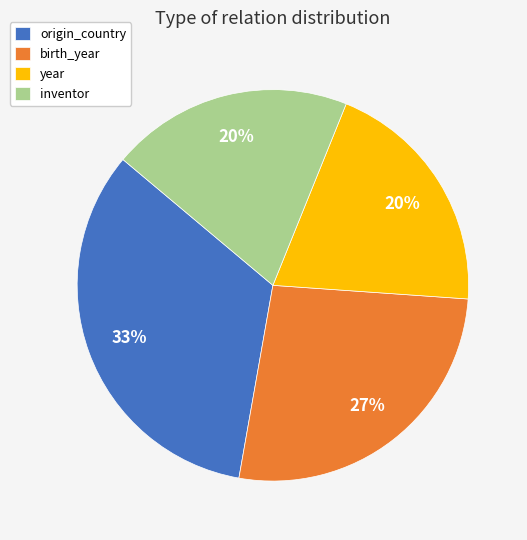

Which category has the biggest portion of the pie?

origin_country